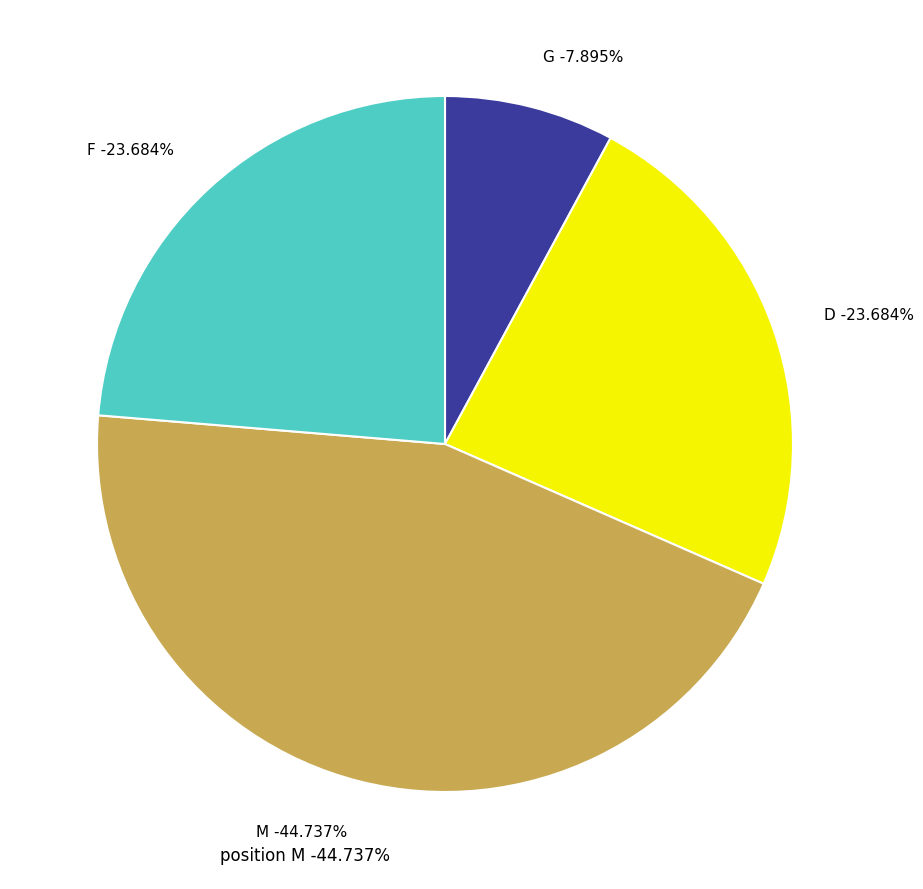

The D slice represents 15% of the pie. True or false?

False